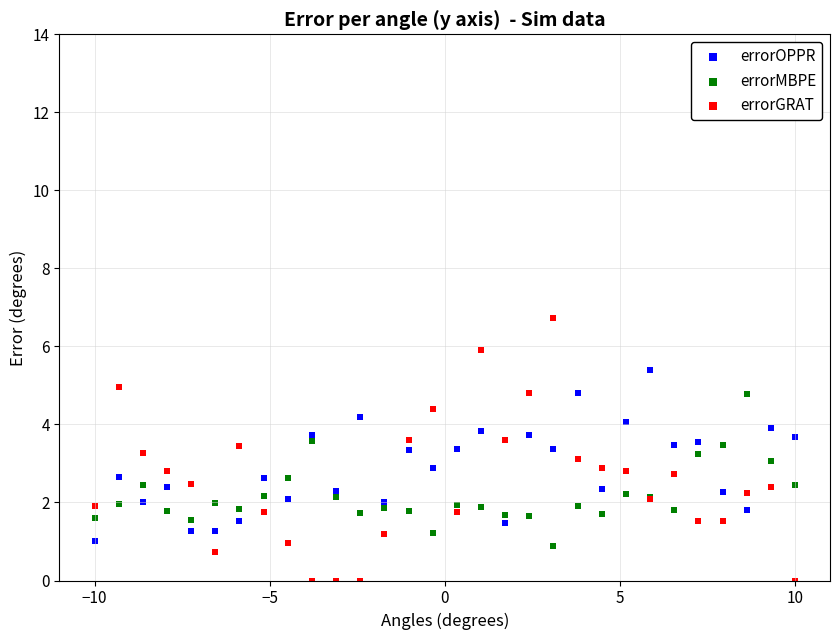

Which series has the widest spread of Y values?

errorGRAT